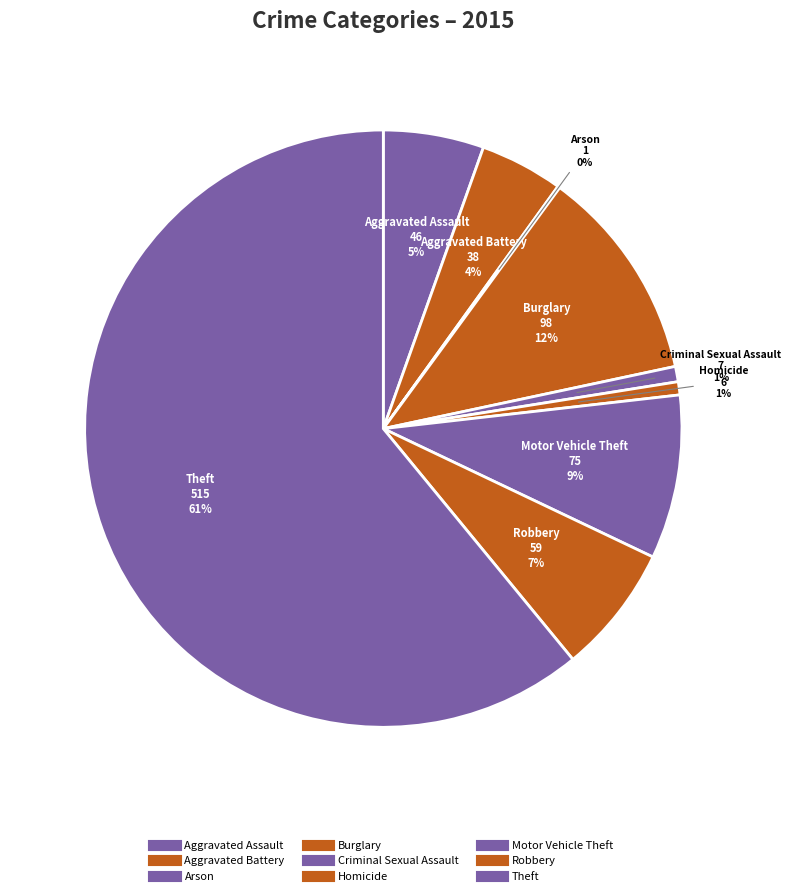

Rank the categories by value from highest to lowest.

Theft, Burglary, Motor Vehicle Theft, Robbery, Aggravated Assault, Aggravated Battery, Criminal Sexual Assault, Homicide, Arson